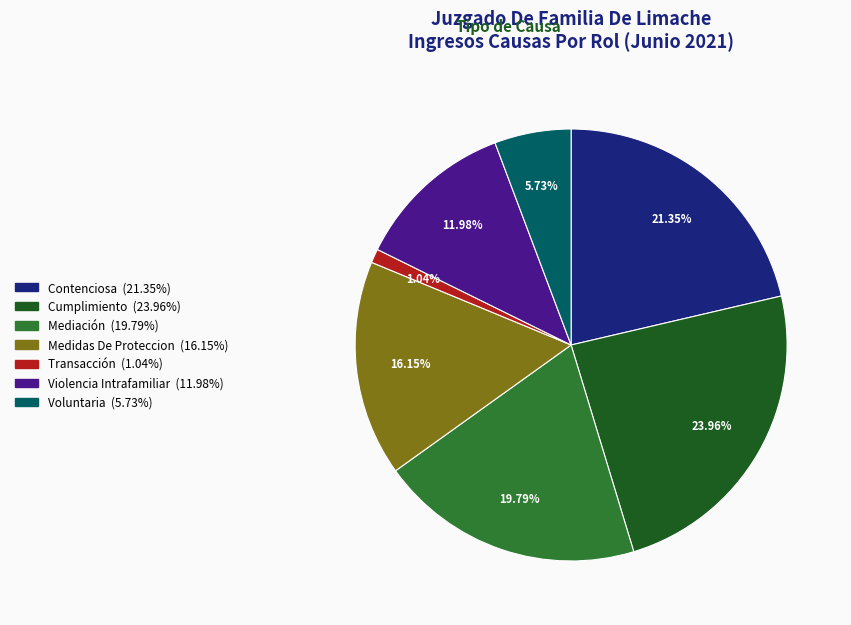

Rank the categories by value from highest to lowest.

Cumplimiento, Contenciosa, Mediación, Medidas De Proteccion, Violencia Intrafamiliar, Voluntaria, Transacción